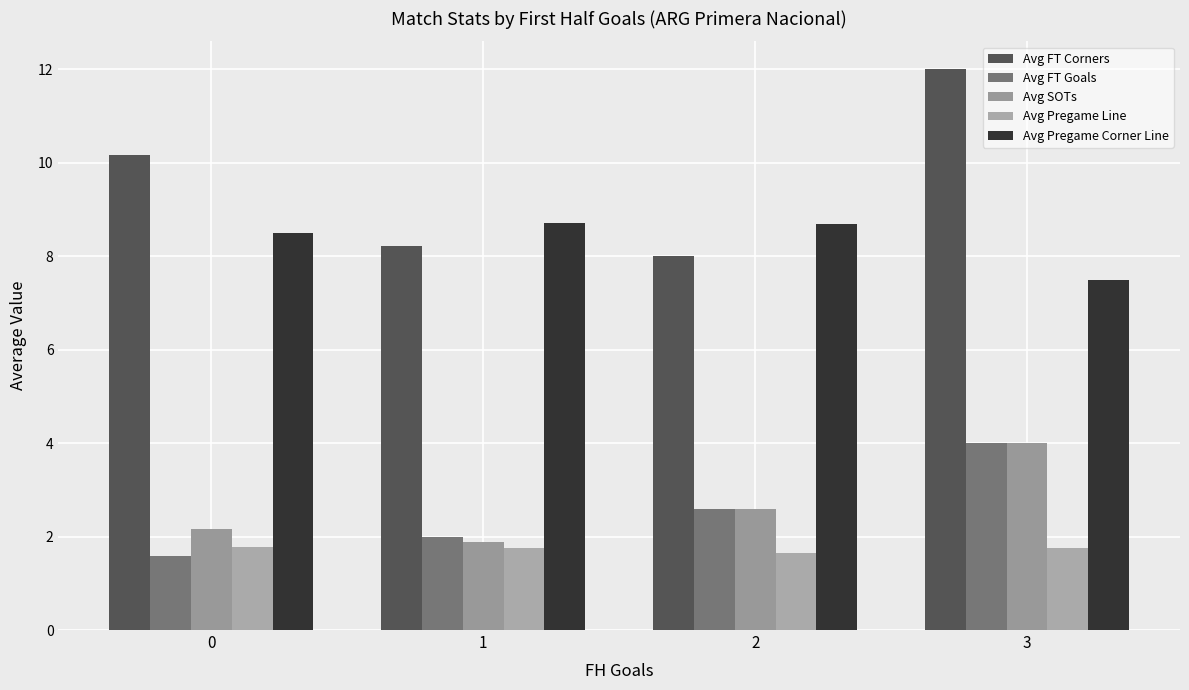

What is the sum of all Avg FT Corners values?

38.4